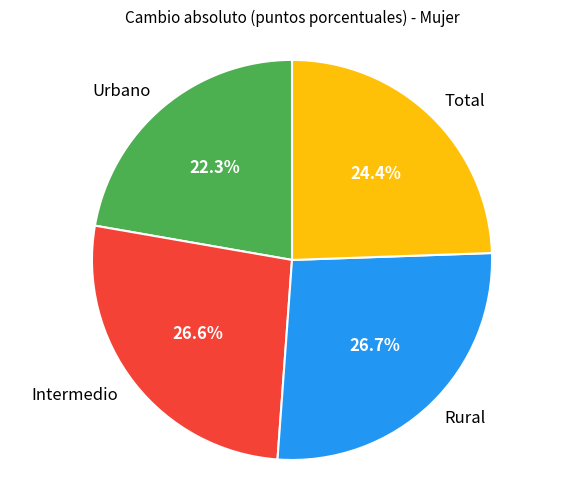

Is there any slice that represents more than half of the pie?

No